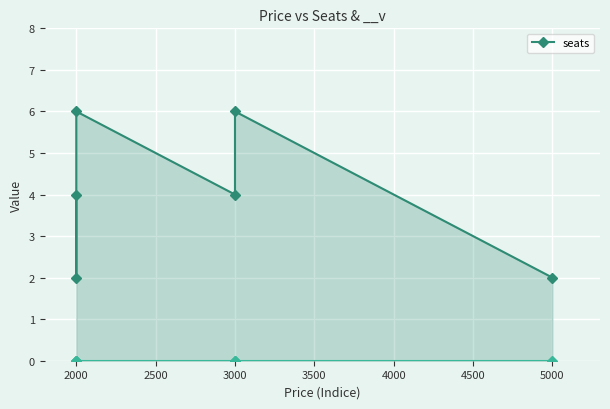

What is the value of the 2nd point from the left?

2